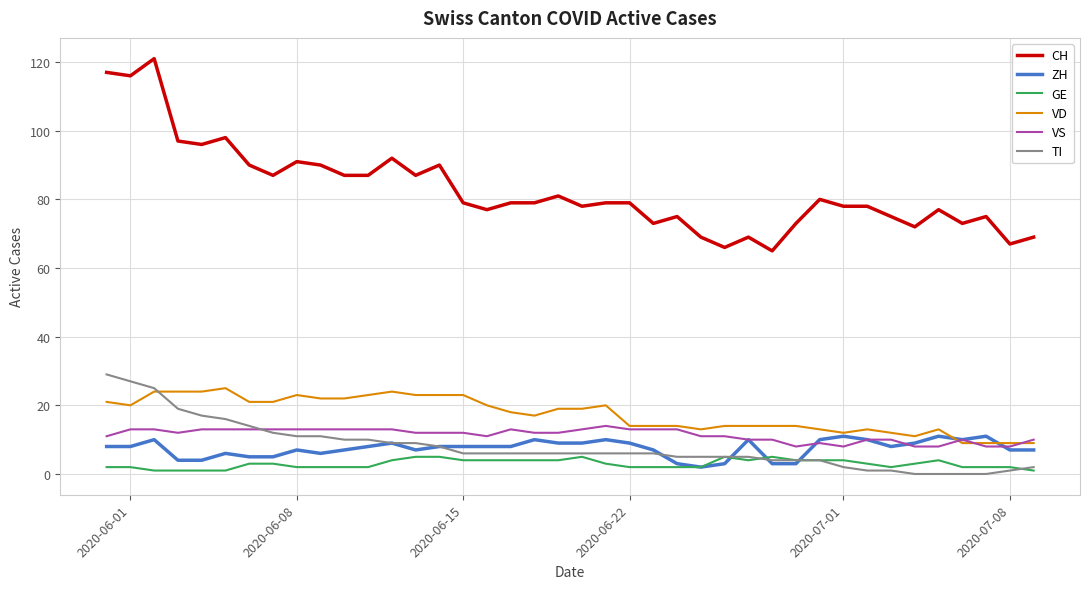

True or false: CH and TI cross at least once.

False